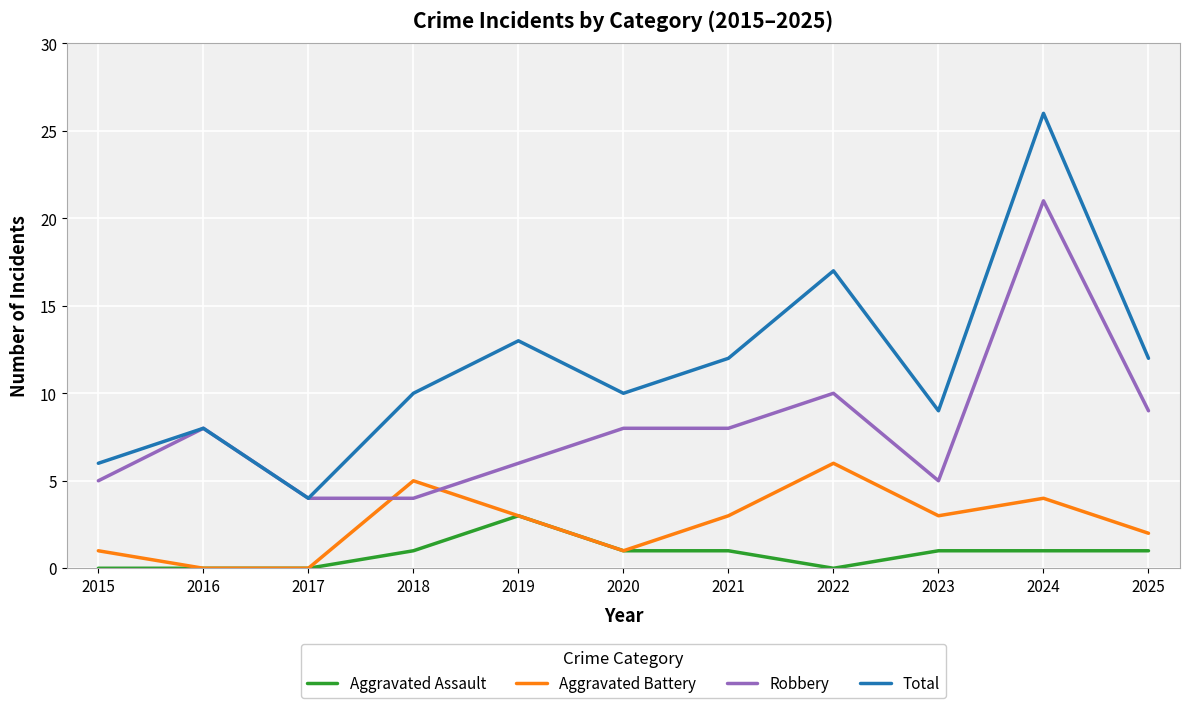

What is the spread (max minus min) of values at 2017?

4